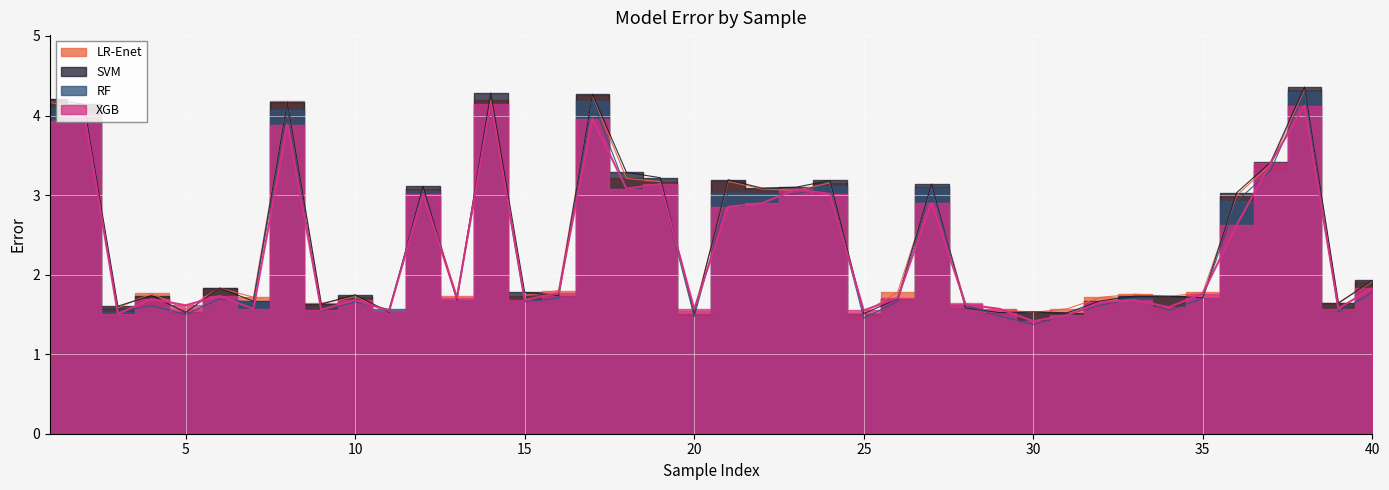

Between 33 and 6, which is larger?

6